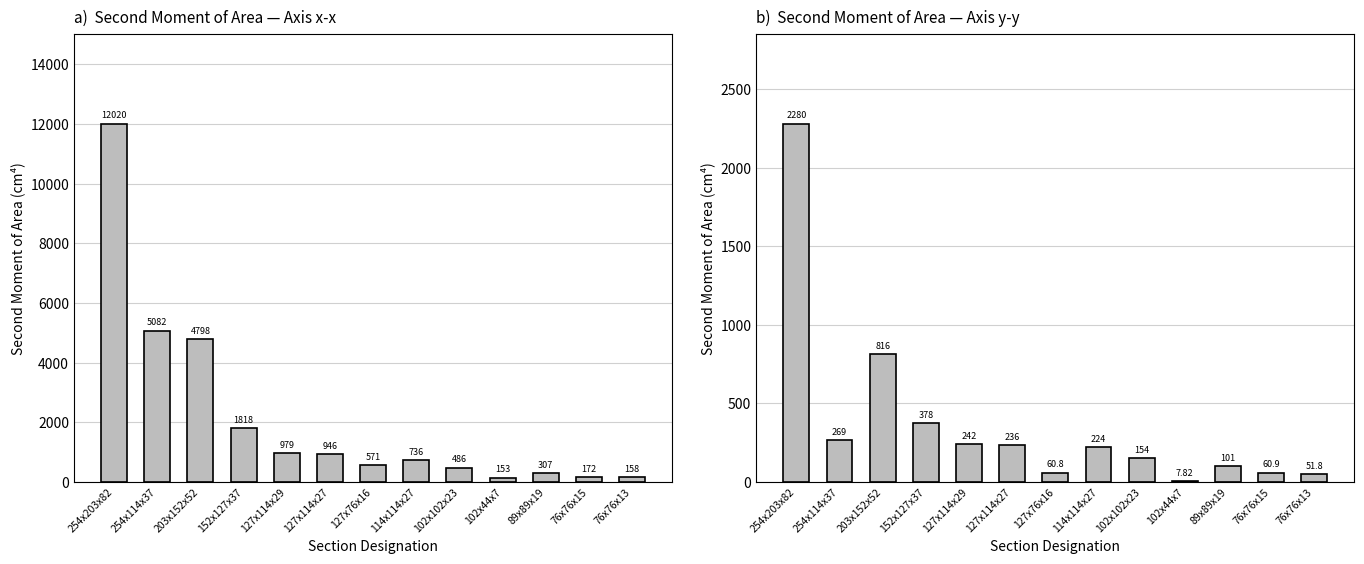

Rank the categories by Ix (cm4) value from lowest to highest.

102x44x7, 76x76x13, 76x76x15, 89x89x19, 102x102x23, 127x76x16, 114x114x27, 127x114x27, 127x114x29, 152x127x37, 203x152x52, 254x114x37, 254x203x82